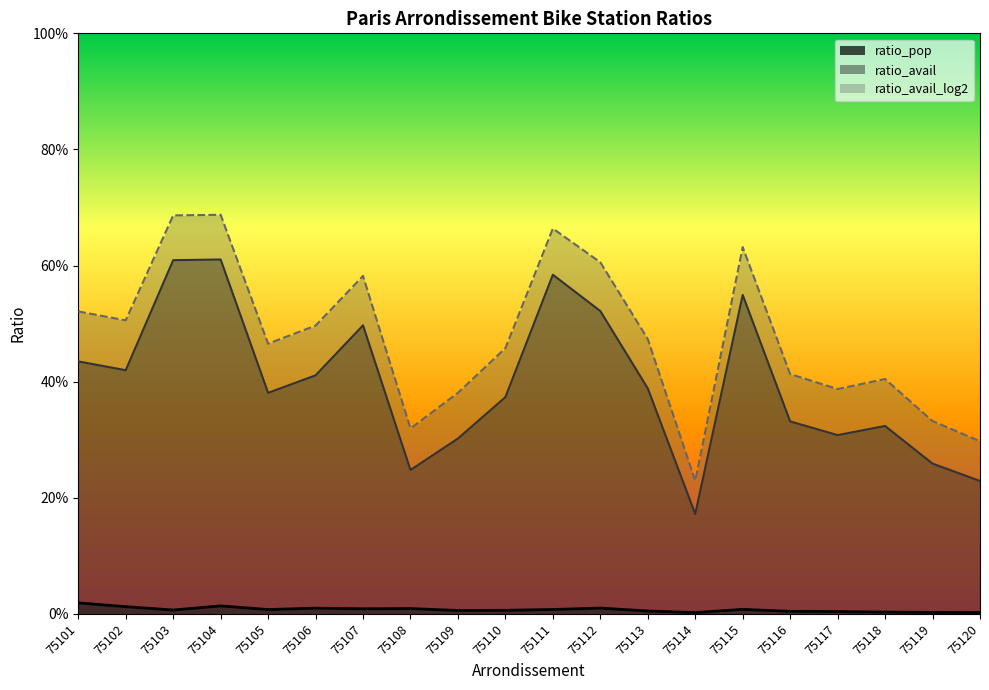

Reading left to right, extract all data points from this chart.

ratio_pop: 75101=0.0	75102=0.0	75103=0.0	75104=0.0	75105=0.0	75106=0.0	75107=0.0	75108=0.0	75109=0.0	75110=0.0	75111=0.0	75112=0.0	75113=0.0	75114=0.0	75115=0.0	75116=0.0	75117=0.0	75118=0.0	75119=0.0	75120=0.0
ratio_avail: 75101=0.4	75102=0.4	75103=0.6	75104=0.6	75105=0.4	75106=0.4	75107=0.5	75108=0.2	75109=0.3	75110=0.4	75111=0.6	75112=0.5	75113=0.4	75114=0.2	75115=0.5	75116=0.3	75117=0.3	75118=0.3	75119=0.3	75120=0.2
ratio_avail_log2: 75101=0.5	75102=0.5	75103=0.7	75104=0.7	75105=0.5	75106=0.5	75107=0.6	75108=0.3	75109=0.4	75110=0.5	75111=0.7	75112=0.6	75113=0.5	75114=0.2	75115=0.6	75116=0.4	75117=0.4	75118=0.4	75119=0.3	75120=0.3